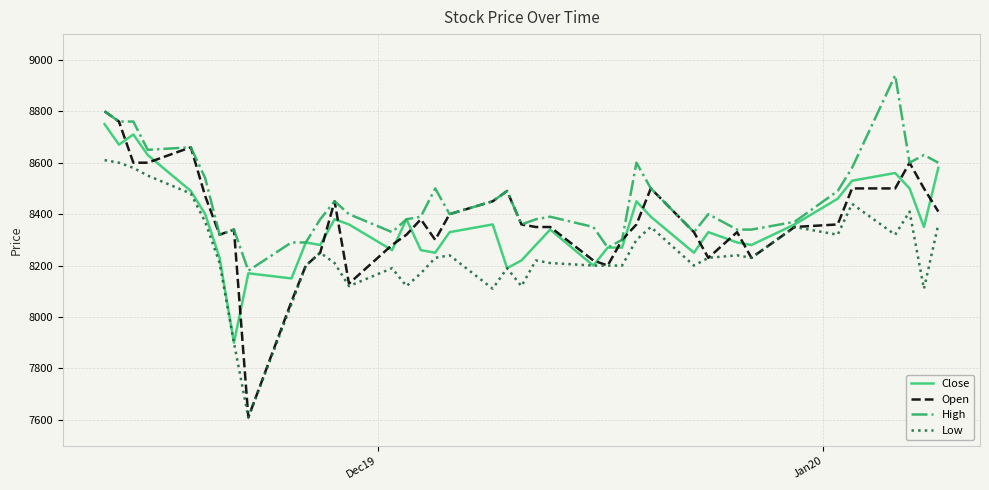

What is the minimum value shown in the chart?

7610